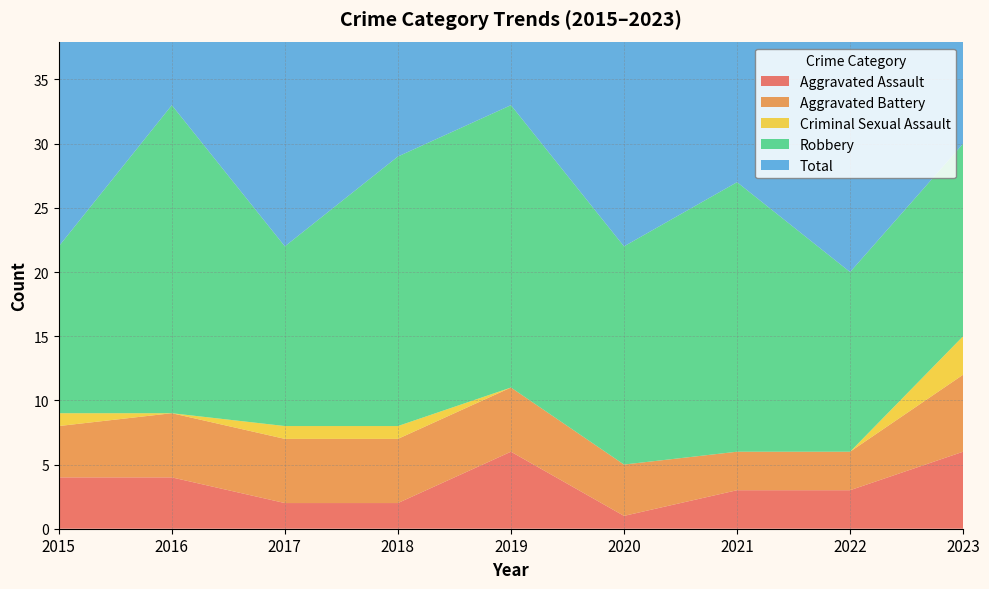

Reading left to right, transcribe all the data shown in this chart.

Aggravated Assault: 4	4	2	2	6	1	3	3	6
Aggravated Battery: 4	5	5	5	5	4	3	3	6
Criminal Sexual Assault: 1	0	1	1	0	0	0	0	3
Robbery: 13	24	14	21	22	17	21	14	15
Total: 22	33	22	29	33	22	27	20	30